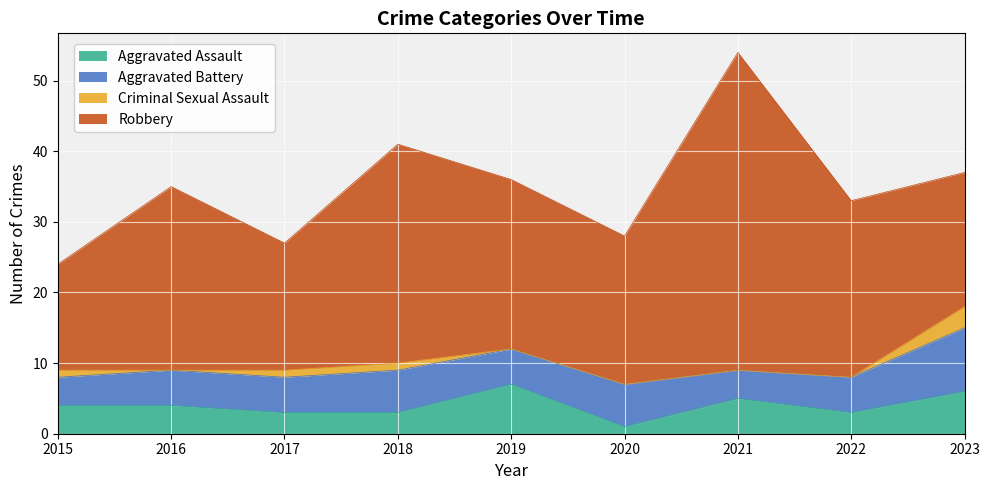

What is the total value across all series at 2020?

28